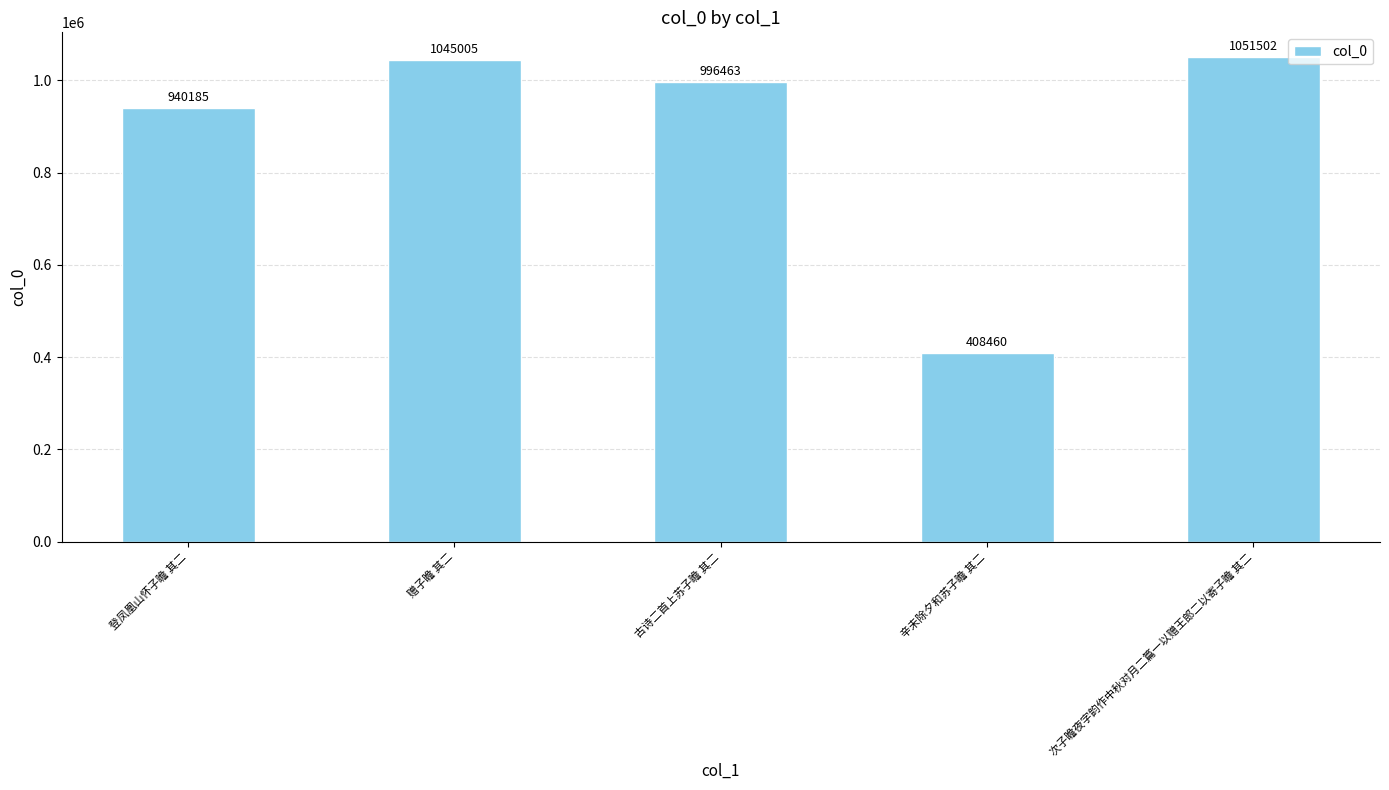

Between 登凤凰山怀子瞻 其二 and 赠子瞻 其二, which is larger?

赠子瞻 其二